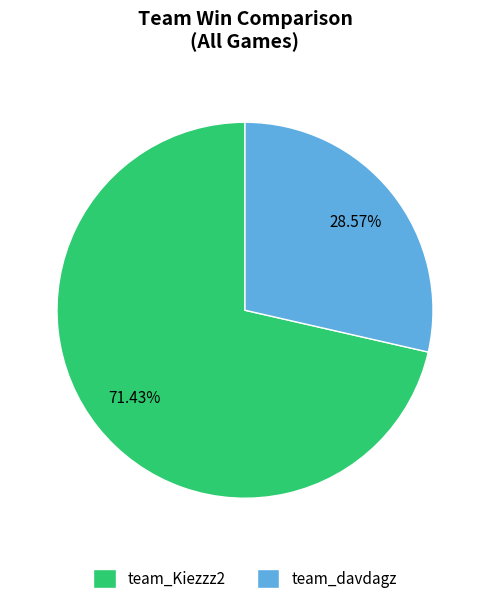

To the nearest percent, what percentage of the pie is team_davdagz?

29%